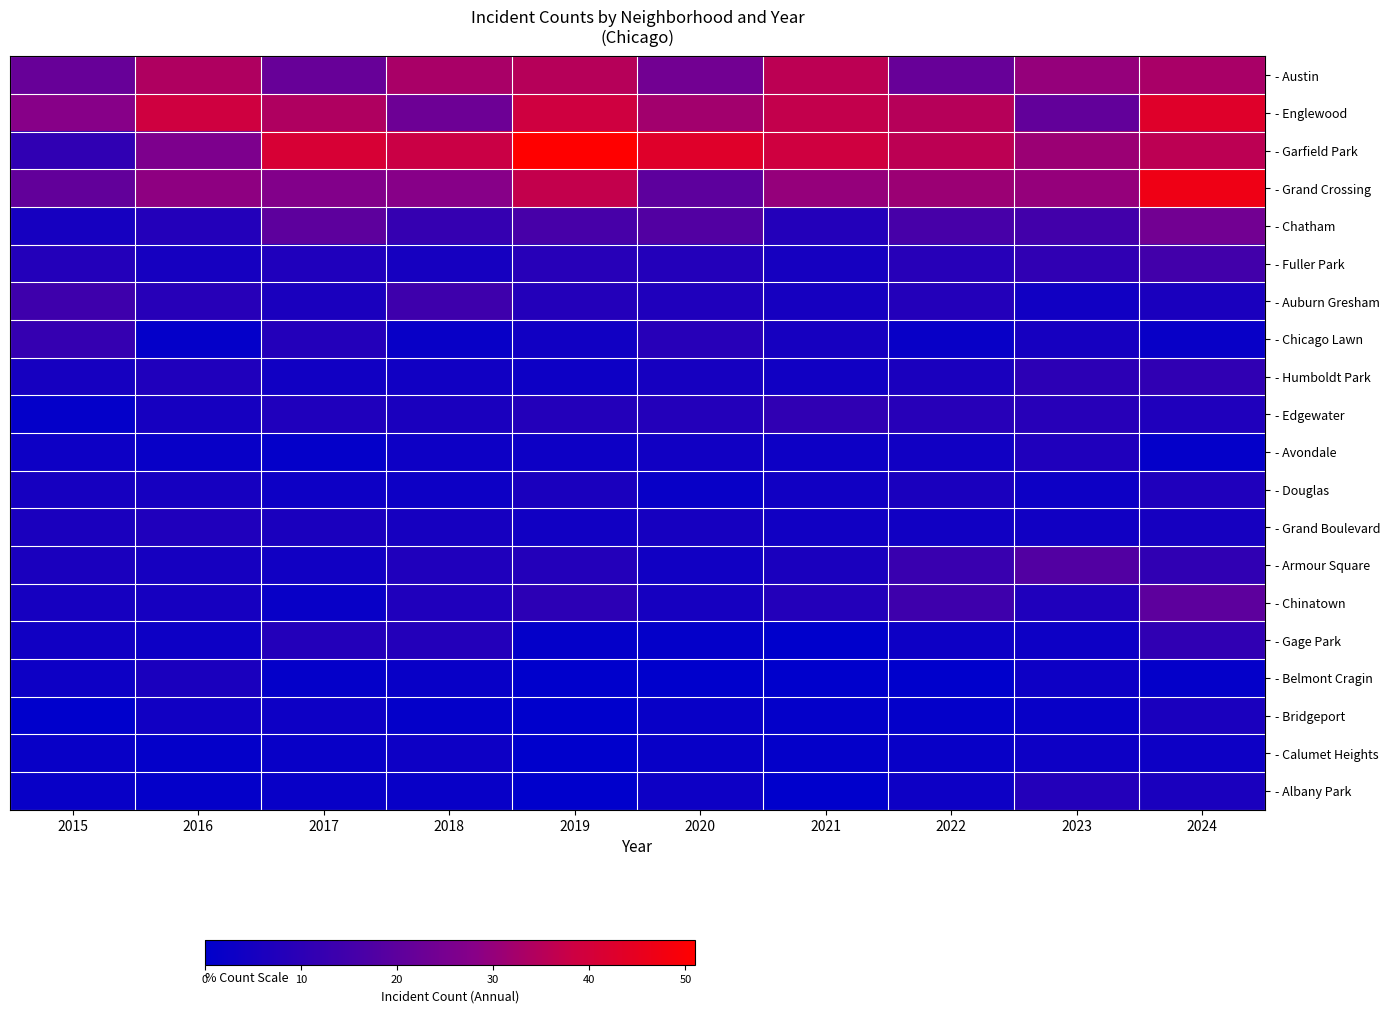

Between 2022 and 2015, which is larger?

2022